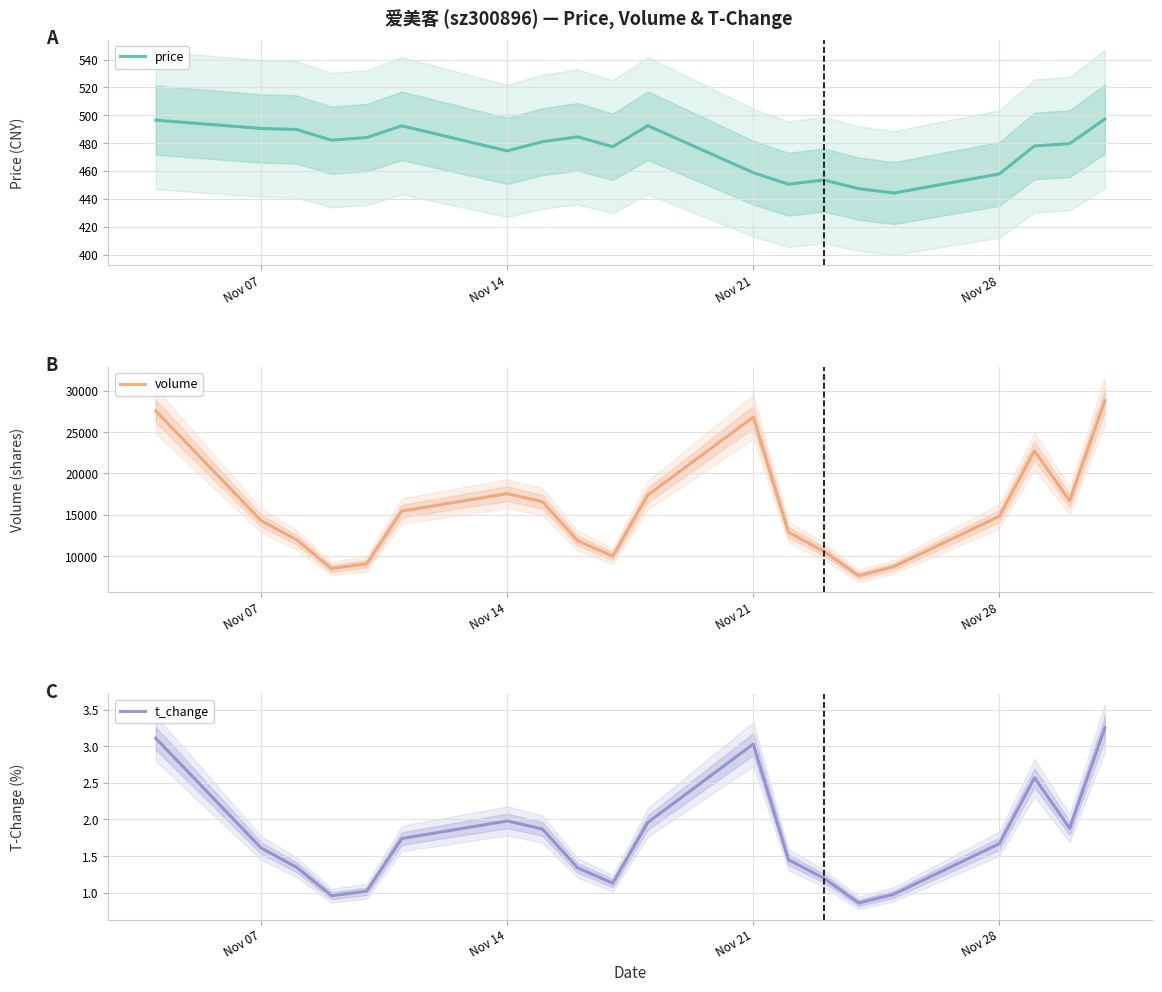

How many lines are shown in the chart?

3